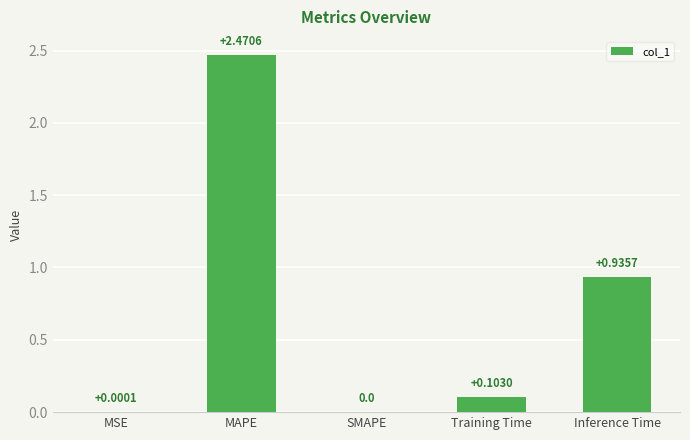

Which has a higher value, SMAPE or Inference Time?

Inference Time